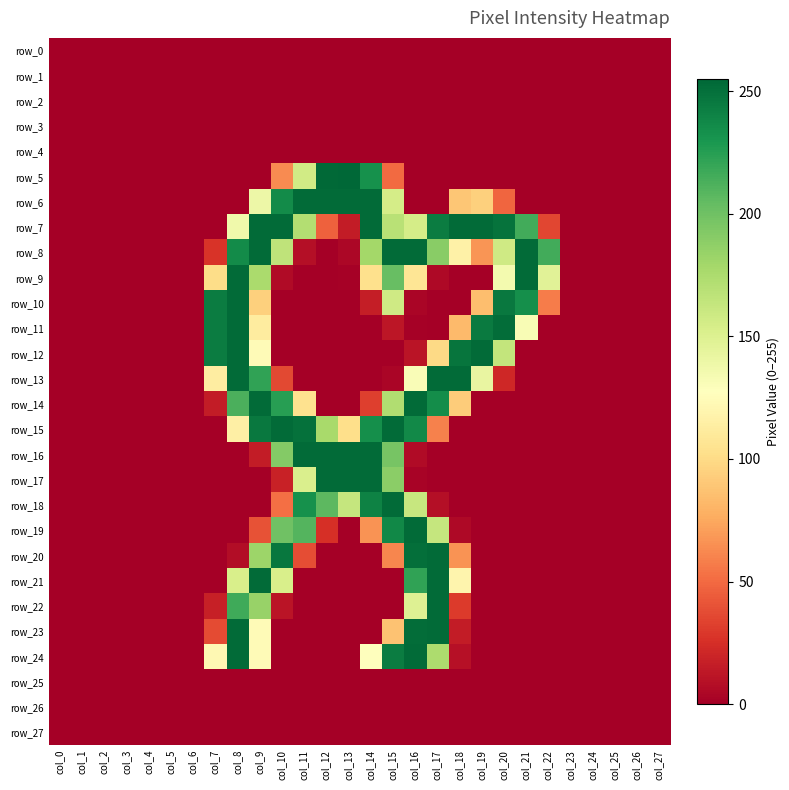

Reading left to right, what are all the values shown in this chart?

row_0: col_0=0	col_1=0	col_2=0	col_3=0	col_4=0	col_5=0	col_6=0	col_7=0	col_8=0	col_9=0	col_10=0	col_11=0	col_12=0	col_13=0	col_14=0	col_15=0	col_16=0	col_17=0	col_18=0	col_19=0	col_20=0	col_21=0	col_22=0	col_23=0	col_24=0	col_25=0	col_26=0	col_27=0
row_1: col_0=0	col_1=0	col_2=0	col_3=0	col_4=0	col_5=0	col_6=0	col_7=0	col_8=0	col_9=0	col_10=0	col_11=0	col_12=0	col_13=0	col_14=0	col_15=0	col_16=0	col_17=0	col_18=0	col_19=0	col_20=0	col_21=0	col_22=0	col_23=0	col_24=0	col_25=0	col_26=0	col_27=0
row_2: col_0=0	col_1=0	col_2=0	col_3=0	col_4=0	col_5=0	col_6=0	col_7=0	col_8=0	col_9=0	col_10=0	col_11=0	col_12=0	col_13=0	col_14=0	col_15=0	col_16=0	col_17=0	col_18=0	col_19=0	col_20=0	col_21=0	col_22=0	col_23=0	col_24=0	col_25=0	col_26=0	col_27=0
row_3: col_0=0	col_1=0	col_2=0	col_3=0	col_4=0	col_5=0	col_6=0	col_7=0	col_8=0	col_9=0	col_10=0	col_11=0	col_12=0	col_13=0	col_14=0	col_15=0	col_16=0	col_17=0	col_18=0	col_19=0	col_20=0	col_21=0	col_22=0	col_23=0	col_24=0	col_25=0	col_26=0	col_27=0
row_4: col_0=0	col_1=0	col_2=0	col_3=0	col_4=0	col_5=0	col_6=0	col_7=0	col_8=0	col_9=0	col_10=0	col_11=0	col_12=0	col_13=0	col_14=0	col_15=0	col_16=0	col_17=0	col_18=0	col_19=0	col_20=0	col_21=0	col_22=0	col_23=0	col_24=0	col_25=0	col_26=0	col_27=0
row_5: col_0=0	col_1=0	col_2=0	col_3=0	col_4=0	col_5=0	col_6=0	col_7=0	col_8=0	col_9=0	col_10=63	col_11=157	col_12=254	col_13=255	col_14=233	col_15=50	col_16=0	col_17=0	col_18=0	col_19=0	col_20=0	col_21=0	col_22=0	col_23=0	col_24=0	col_25=0	col_26=0	col_27=0
row_6: col_0=0	col_1=0	col_2=0	col_3=0	col_4=0	col_5=0	col_6=0	col_7=0	col_8=0	col_9=139	col_10=236	col_11=253	col_12=253	col_13=253	col_14=253	col_15=155	col_16=0	col_17=0	col_18=89	col_19=94	col_20=48	col_21=0	col_22=0	col_23=0	col_24=0	col_25=0	col_26=0	col_27=0
row_7: col_0=0	col_1=0	col_2=0	col_3=0	col_4=0	col_5=0	col_6=0	col_7=0	col_8=137	col_9=253	col_10=253	col_11=172	col_12=46	col_13=15	col_14=253	col_15=169	col_16=155	col_17=244	col_18=253	col_19=253	col_20=249	col_21=216	col_22=35	col_23=0	col_24=0	col_25=0	col_26=0	col_27=0
row_8: col_0=0	col_1=0	col_2=0	col_3=0	col_4=0	col_5=0	col_6=0	col_7=27	col_8=236	col_9=253	col_10=166	col_11=8	col_12=0	col_13=4	col_14=179	col_15=253	col_16=253	col_17=190	col_18=116	col_19=67	col_20=158	col_21=253	col_22=216	col_23=0	col_24=0	col_25=0	col_26=0	col_27=0
row_9: col_0=0	col_1=0	col_2=0	col_3=0	col_4=0	col_5=0	col_6=0	col_7=101	col_8=253	col_9=176	col_10=6	col_11=0	col_12=0	col_13=1	col_14=103	col_15=203	col_16=107	col_17=5	col_18=0	col_19=0	col_20=135	col_21=253	col_22=147	col_23=0	col_24=0	col_25=0	col_26=0	col_27=0
row_10: col_0=0	col_1=0	col_2=0	col_3=0	col_4=0	col_5=0	col_6=0	col_7=244	col_8=253	col_9=94	col_10=0	col_11=0	col_12=0	col_13=0	col_14=16	col_15=158	col_16=3	col_17=0	col_18=0	col_19=85	col_20=246	col_21=234	col_22=57	col_23=0	col_24=0	col_25=0	col_26=0	col_27=0
row_11: col_0=0	col_1=0	col_2=0	col_3=0	col_4=0	col_5=0	col_6=0	col_7=244	col_8=253	col_9=112	col_10=0	col_11=0	col_12=0	col_13=0	col_14=0	col_15=12	col_16=1	col_17=0	col_18=83	col_19=245	col_20=252	col_21=132	col_22=0	col_23=0	col_24=0	col_25=0	col_26=0	col_27=0
row_12: col_0=0	col_1=0	col_2=0	col_3=0	col_4=0	col_5=0	col_6=0	col_7=244	col_8=253	col_9=124	col_10=0	col_11=0	col_12=0	col_13=0	col_14=0	col_15=0	col_16=11	col_17=99	col_18=248	col_19=253	col_20=164	col_21=0	col_22=0	col_23=0	col_24=0	col_25=0	col_26=0	col_27=0
row_13: col_0=0	col_1=0	col_2=0	col_3=0	col_4=0	col_5=0	col_6=0	col_7=113	col_8=253	col_9=222	col_10=36	col_11=0	col_12=0	col_13=0	col_14=0	col_15=3	col_16=131	col_17=253	col_18=253	col_19=142	col_20=21	col_21=0	col_22=0	col_23=0	col_24=0	col_25=0	col_26=0	col_27=0
row_14: col_0=0	col_1=0	col_2=0	col_3=0	col_4=0	col_5=0	col_6=0	col_7=15	col_8=213	col_9=253	col_10=225	col_11=104	col_12=0	col_13=0	col_14=32	col_15=173	col_16=253	col_17=235	col_18=92	col_19=0	col_20=0	col_21=0	col_22=0	col_23=0	col_24=0	col_25=0	col_26=0	col_27=0
row_15: col_0=0	col_1=0	col_2=0	col_3=0	col_4=0	col_5=0	col_6=0	col_7=0	col_8=115	col_9=246	col_10=253	col_11=250	col_12=177	col_13=102	col_14=234	col_15=253	col_16=237	col_17=59	col_18=0	col_19=0	col_20=0	col_21=0	col_22=0	col_23=0	col_24=0	col_25=0	col_26=0	col_27=0
row_16: col_0=0	col_1=0	col_2=0	col_3=0	col_4=0	col_5=0	col_6=0	col_7=0	col_8=0	col_9=15	col_10=192	col_11=253	col_12=253	col_13=253	col_14=253	col_15=197	col_16=6	col_17=0	col_18=0	col_19=0	col_20=0	col_21=0	col_22=0	col_23=0	col_24=0	col_25=0	col_26=0	col_27=0
row_17: col_0=0	col_1=0	col_2=0	col_3=0	col_4=0	col_5=0	col_6=0	col_7=0	col_8=0	col_9=0	col_10=18	col_11=152	col_12=253	col_13=253	col_14=253	col_15=189	col_16=2	col_17=0	col_18=0	col_19=0	col_20=0	col_21=0	col_22=0	col_23=0	col_24=0	col_25=0	col_26=0	col_27=0
row_18: col_0=0	col_1=0	col_2=0	col_3=0	col_4=0	col_5=0	col_6=0	col_7=0	col_8=0	col_9=0	col_10=52	col_11=233	col_12=207	col_13=163	col_14=241	col_15=253	col_16=162	col_17=8	col_18=0	col_19=0	col_20=0	col_21=0	col_22=0	col_23=0	col_24=0	col_25=0	col_26=0	col_27=0
row_19: col_0=0	col_1=0	col_2=0	col_3=0	col_4=0	col_5=0	col_6=0	col_7=0	col_8=0	col_9=40	col_10=200	col_11=210	col_12=25	col_13=0	col_14=66	col_15=238	col_16=253	col_17=163	col_18=5	col_19=0	col_20=0	col_21=0	col_22=0	col_23=0	col_24=0	col_25=0	col_26=0	col_27=0
row_20: col_0=0	col_1=0	col_2=0	col_3=0	col_4=0	col_5=0	col_6=0	col_7=0	col_8=7	col_9=182	col_10=247	col_11=38	col_12=0	col_13=0	col_14=0	col_15=61	col_16=251	col_17=253	col_18=66	col_19=0	col_20=0	col_21=0	col_22=0	col_23=0	col_24=0	col_25=0	col_26=0	col_27=0
row_21: col_0=0	col_1=0	col_2=0	col_3=0	col_4=0	col_5=0	col_6=0	col_7=0	col_8=153	col_9=253	col_10=153	col_11=0	col_12=0	col_13=0	col_14=0	col_15=0	col_16=222	col_17=253	col_18=119	col_19=0	col_20=0	col_21=0	col_22=0	col_23=0	col_24=0	col_25=0	col_26=0	col_27=0
row_22: col_0=0	col_1=0	col_2=0	col_3=0	col_4=0	col_5=0	col_6=0	col_7=17	col_8=217	col_9=184	col_10=11	col_11=0	col_12=0	col_13=0	col_14=0	col_15=0	col_16=149	col_17=253	col_18=30	col_19=0	col_20=0	col_21=0	col_22=0	col_23=0	col_24=0	col_25=0	col_26=0	col_27=0
row_23: col_0=0	col_1=0	col_2=0	col_3=0	col_4=0	col_5=0	col_6=0	col_7=37	col_8=253	col_9=124	col_10=0	col_11=0	col_12=0	col_13=0	col_14=0	col_15=87	col_16=252	col_17=253	col_18=15	col_19=0	col_20=0	col_21=0	col_22=0	col_23=0	col_24=0	col_25=0	col_26=0	col_27=0
row_24: col_0=0	col_1=0	col_2=0	col_3=0	col_4=0	col_5=0	col_6=0	col_7=122	col_8=253	col_9=124	col_10=0	col_11=0	col_12=0	col_13=0	col_14=128	col_15=244	col_16=253	col_17=175	col_18=9	col_19=0	col_20=0	col_21=0	col_22=0	col_23=0	col_24=0	col_25=0	col_26=0	col_27=0
row_25: col_0=0	col_1=0	col_2=0	col_3=0	col_4=0	col_5=0	col_6=0	col_7=0	col_8=0	col_9=0	col_10=0	col_11=0	col_12=0	col_13=0	col_14=0	col_15=0	col_16=0	col_17=0	col_18=0	col_19=0	col_20=0	col_21=0	col_22=0	col_23=0	col_24=0	col_25=0	col_26=0	col_27=0
row_26: col_0=0	col_1=0	col_2=0	col_3=0	col_4=0	col_5=0	col_6=0	col_7=0	col_8=0	col_9=0	col_10=0	col_11=0	col_12=0	col_13=0	col_14=0	col_15=0	col_16=0	col_17=0	col_18=0	col_19=0	col_20=0	col_21=0	col_22=0	col_23=0	col_24=0	col_25=0	col_26=0	col_27=0
row_27: col_0=0	col_1=0	col_2=0	col_3=0	col_4=0	col_5=0	col_6=0	col_7=0	col_8=0	col_9=0	col_10=0	col_11=0	col_12=0	col_13=0	col_14=0	col_15=0	col_16=0	col_17=0	col_18=0	col_19=0	col_20=0	col_21=0	col_22=0	col_23=0	col_24=0	col_25=0	col_26=0	col_27=0